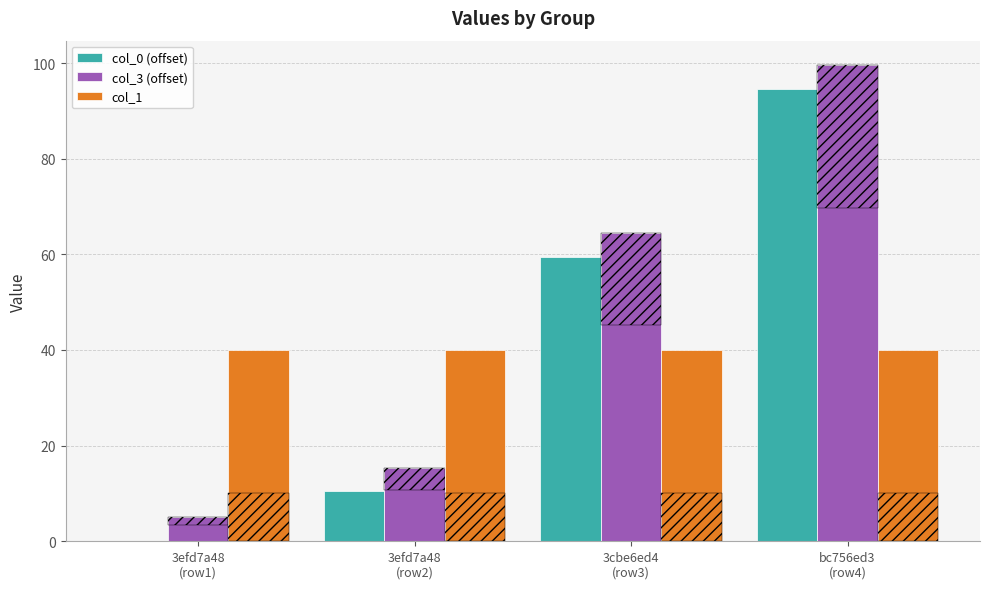

What is the sum of the col_0 (offset) values at 3efd7a48
(row1) and 3efd7a48
(row2)?

10.4